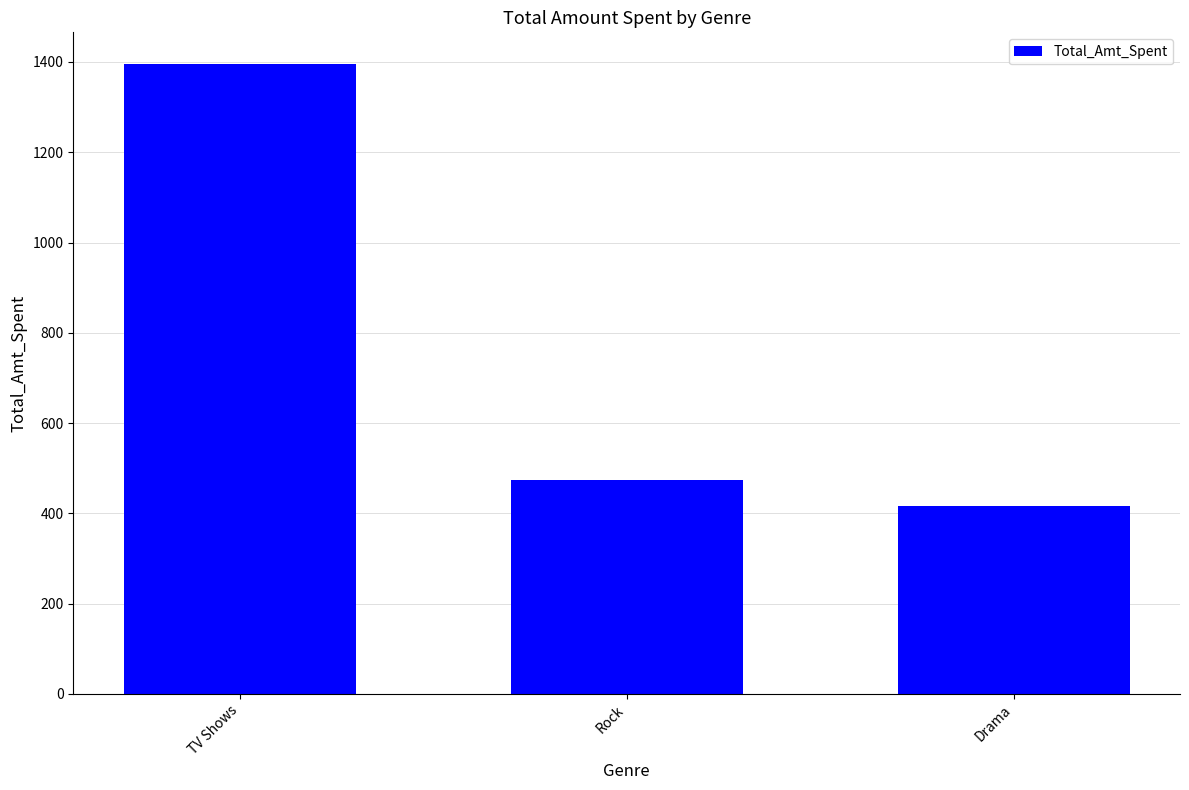

What is the change in value from Rock to Drama?

-59.0